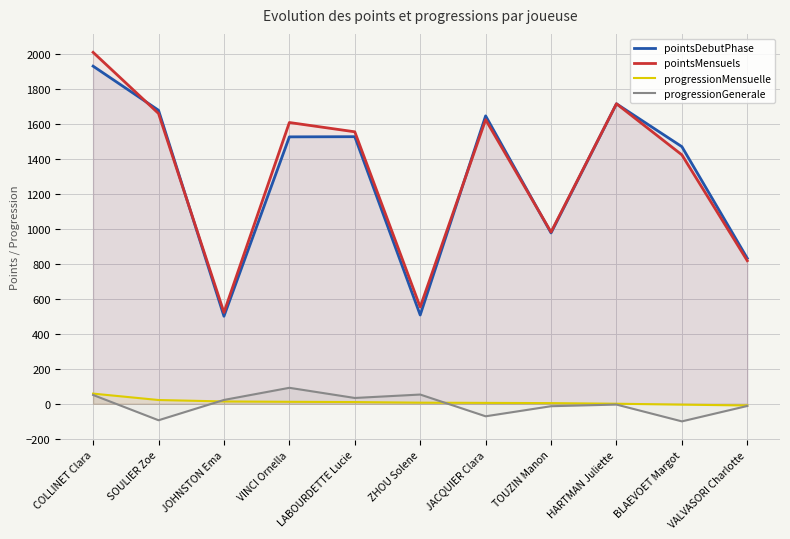

Is it true that pointsDebutPhase equals 1469.0 at BLAEVOET Margot?

True